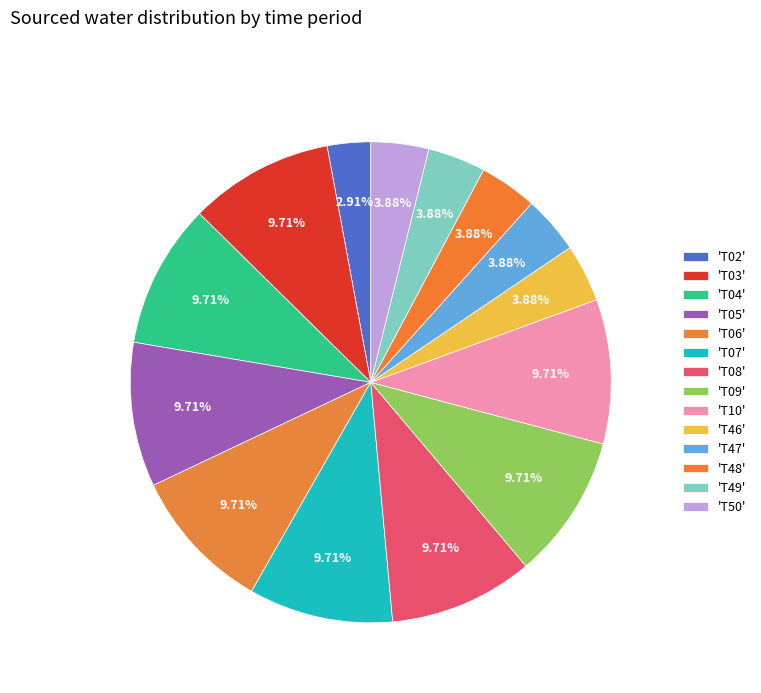

Which slice is the largest?

T03